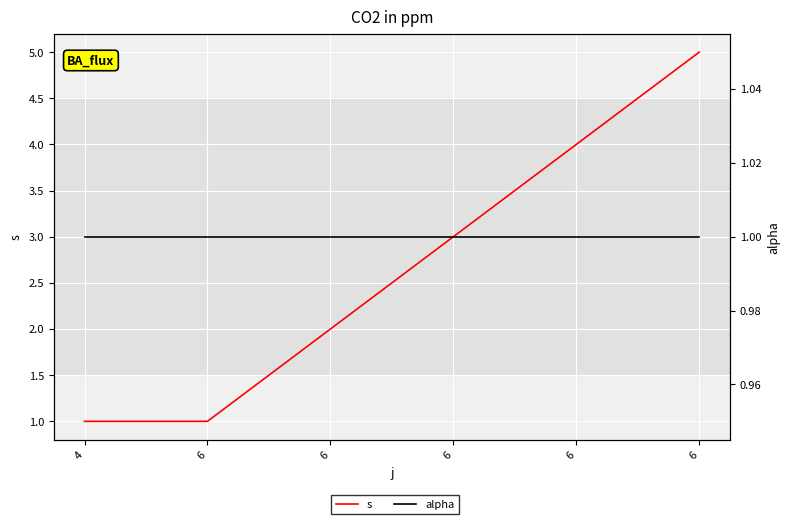

How many values in the s series are below 3?

3